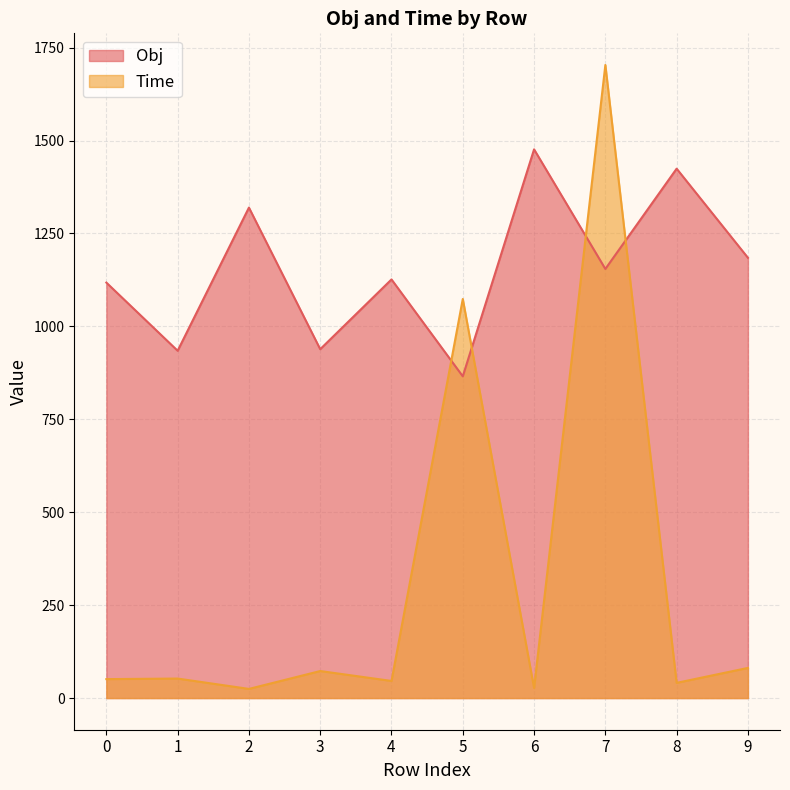

True or false: Obj and Time intersect in this chart.

True